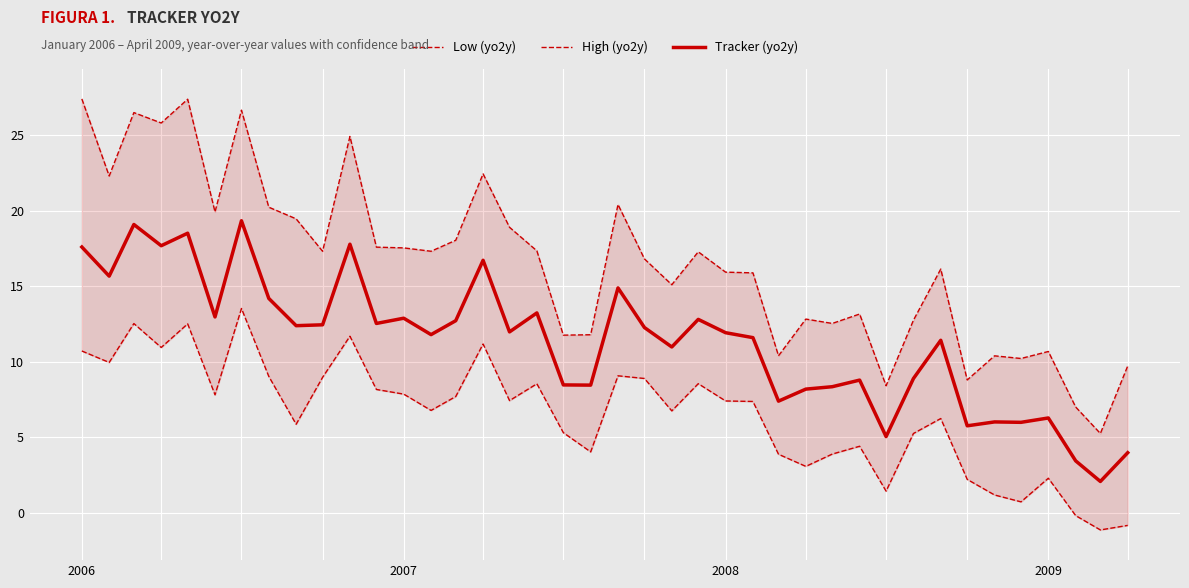

How many values in the High (yo2y) series exceed 17?

20